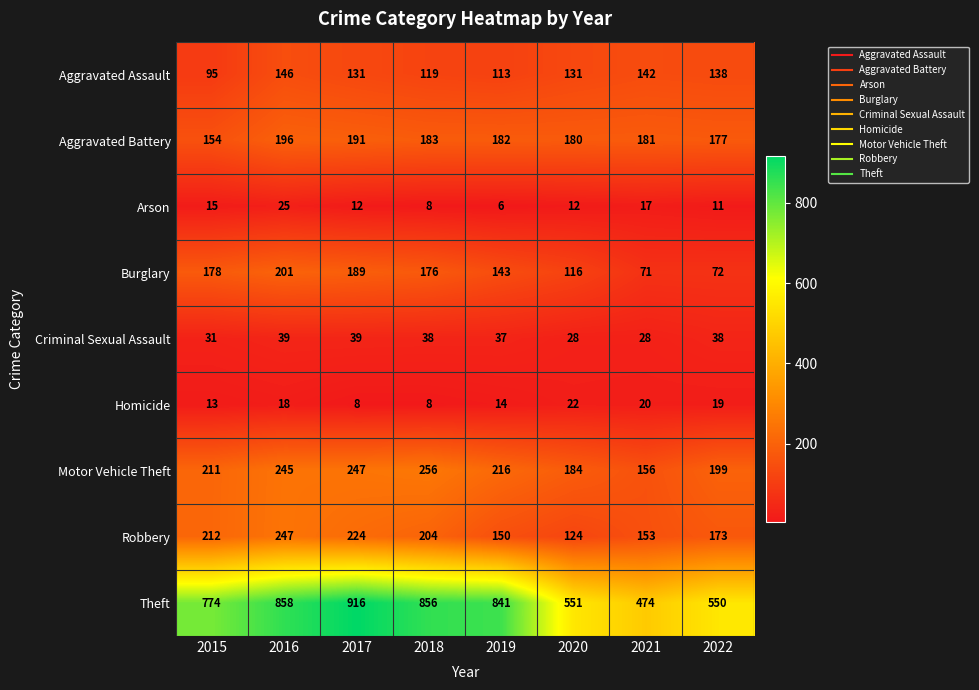

Is it true that Motor Vehicle Theft equals 120 at 2019?

False